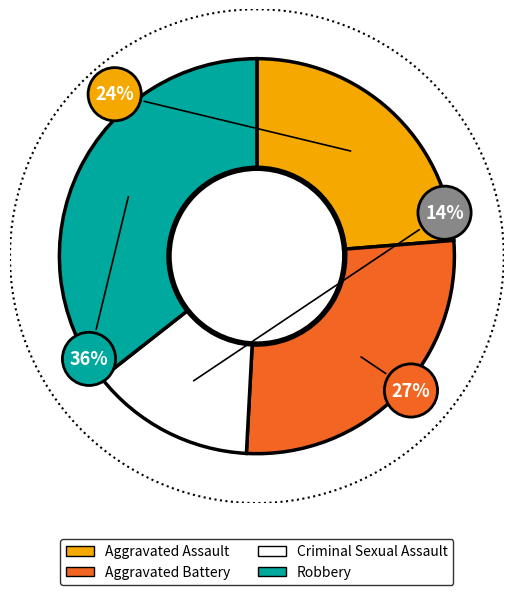

How many segments does this pie chart have?

4